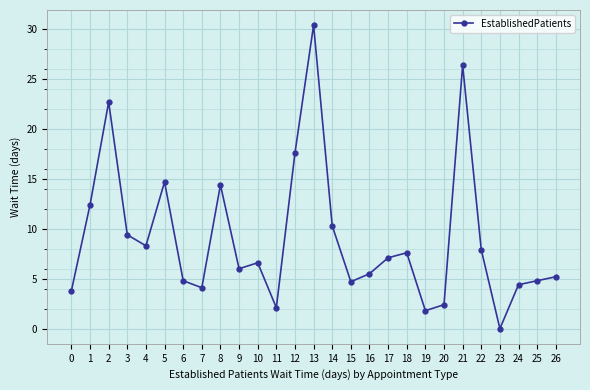

What is the ratio of the value at 22 to the value at 9?

1.3